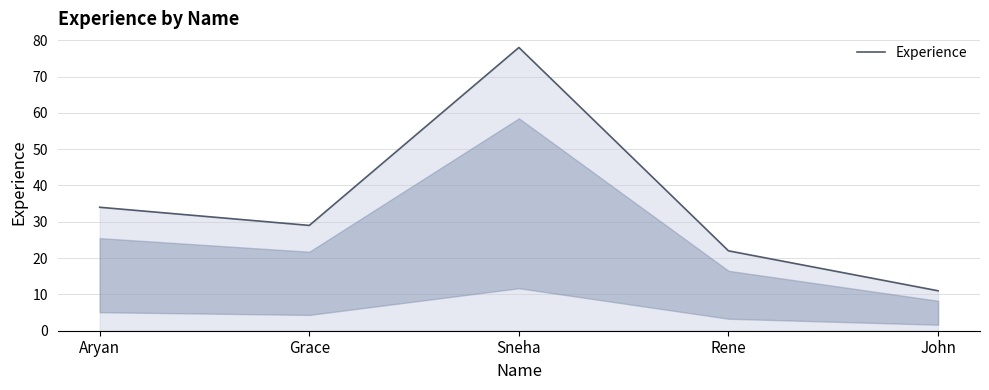

What position from the left is John?

5